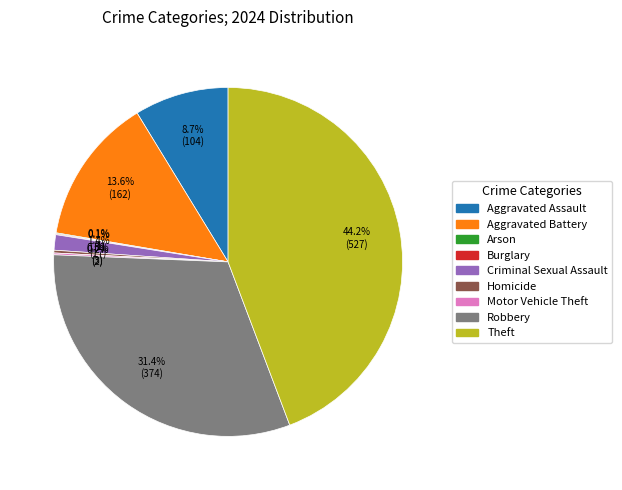

True or false: Aggravated Battery accounts for 14% of the total.

True